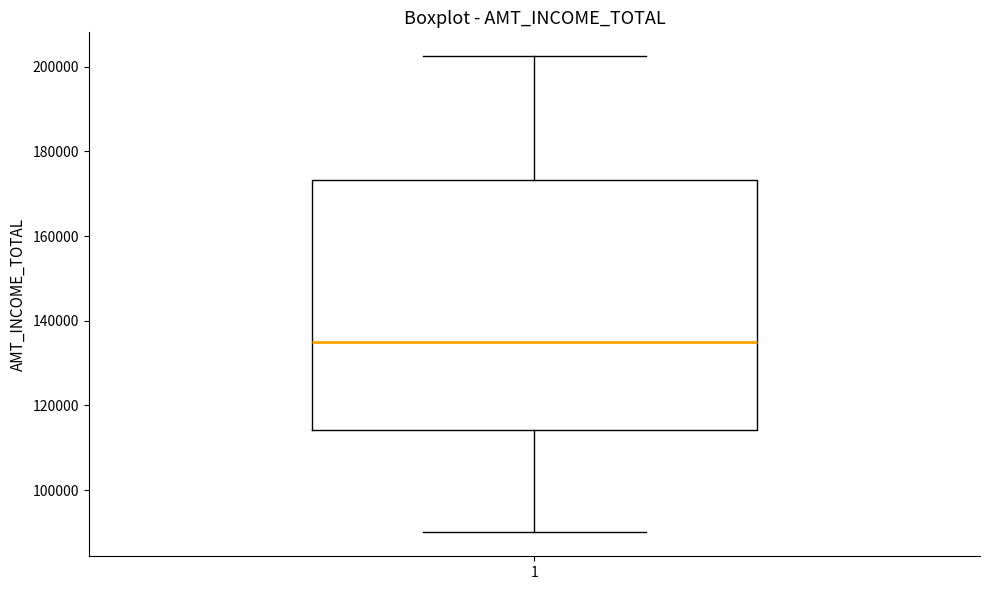

Transcribe this box plot: give where the median line is, the range the box spans, and where the two whiskers end, as read against the y-axis. The values are not printed on the chart, so give them approximately, as read against the axis.

median 136000, box 114000 to 174000, whiskers 90000 to 202000